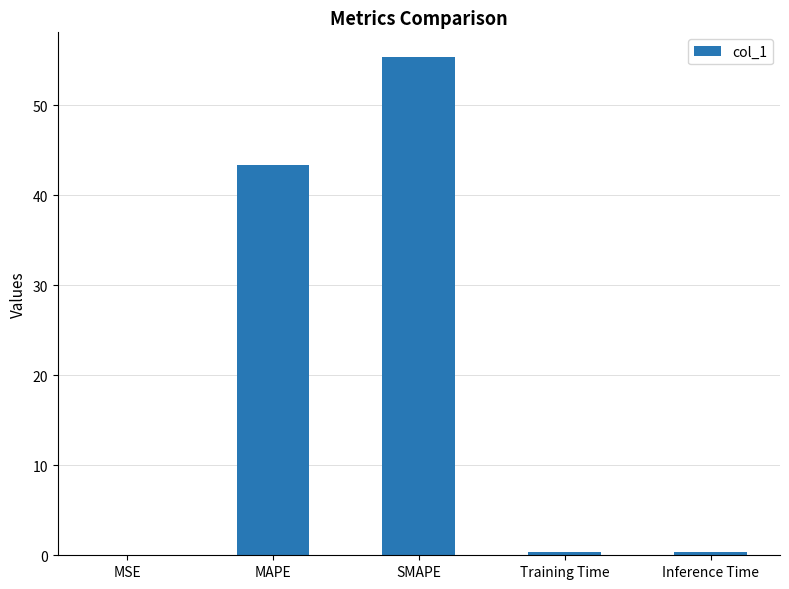

What is the change in value from MAPE to SMAPE?

+12.0